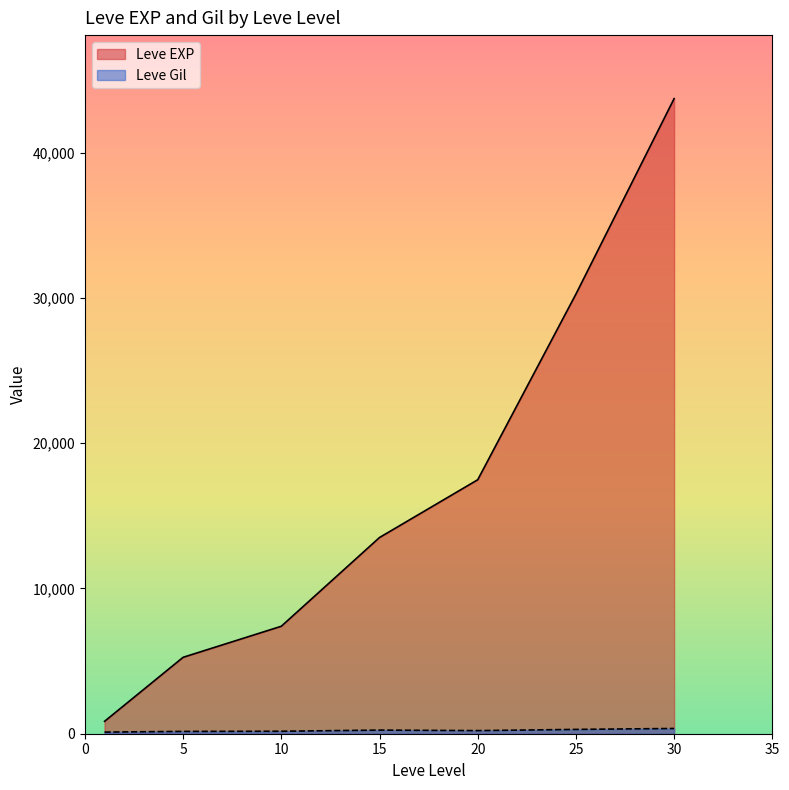

What is the maximum value shown in the chart?

43730.0